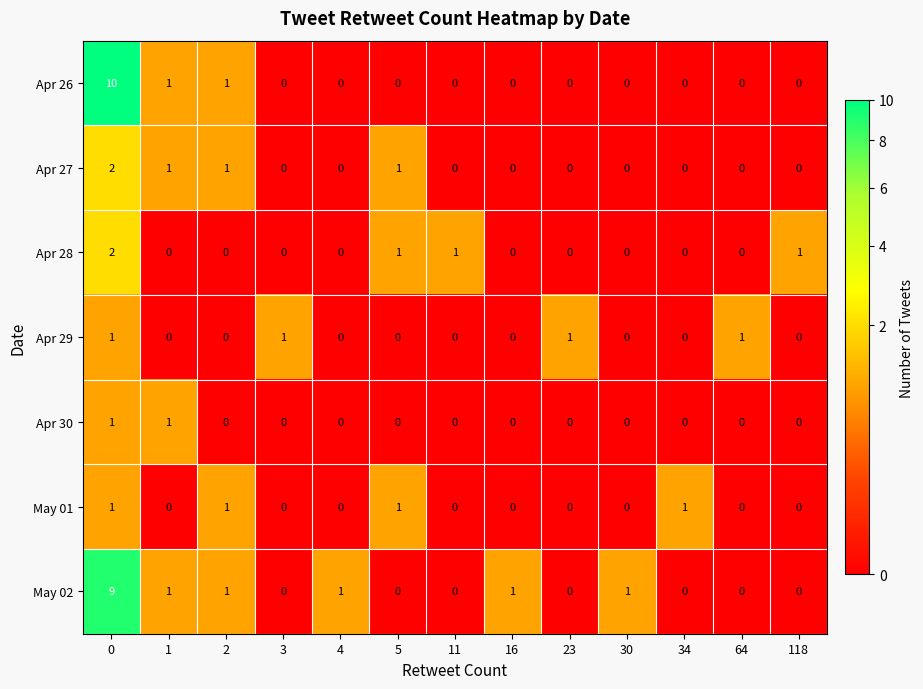

The value of May 02 at 64 is 0. True or false?

True